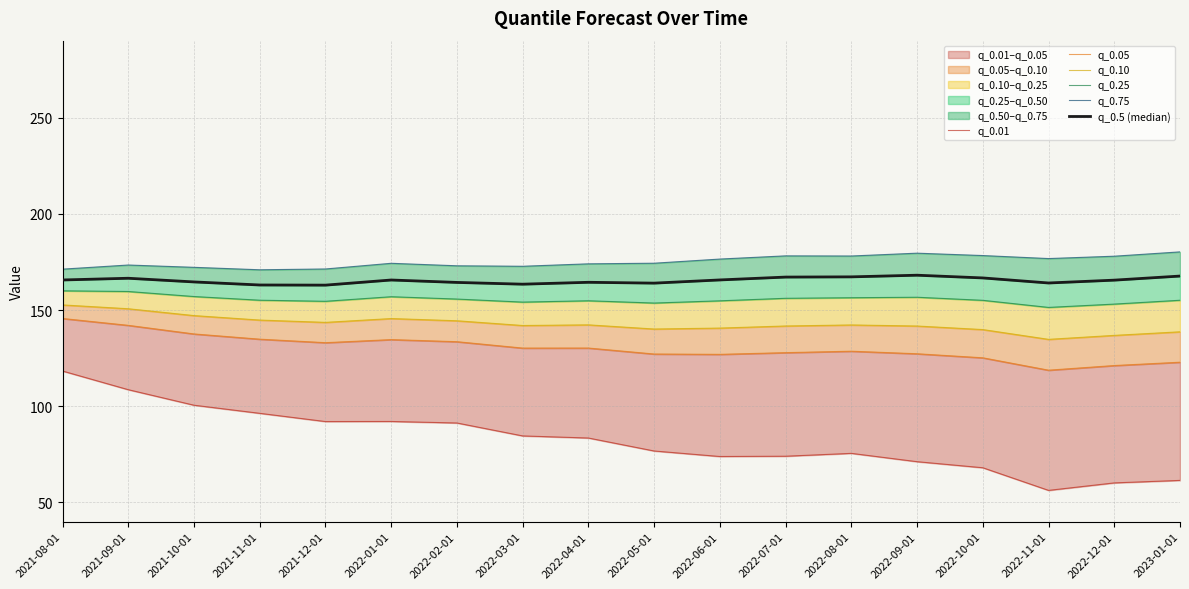

Which category has the lowest value across all series?

2022-11-01